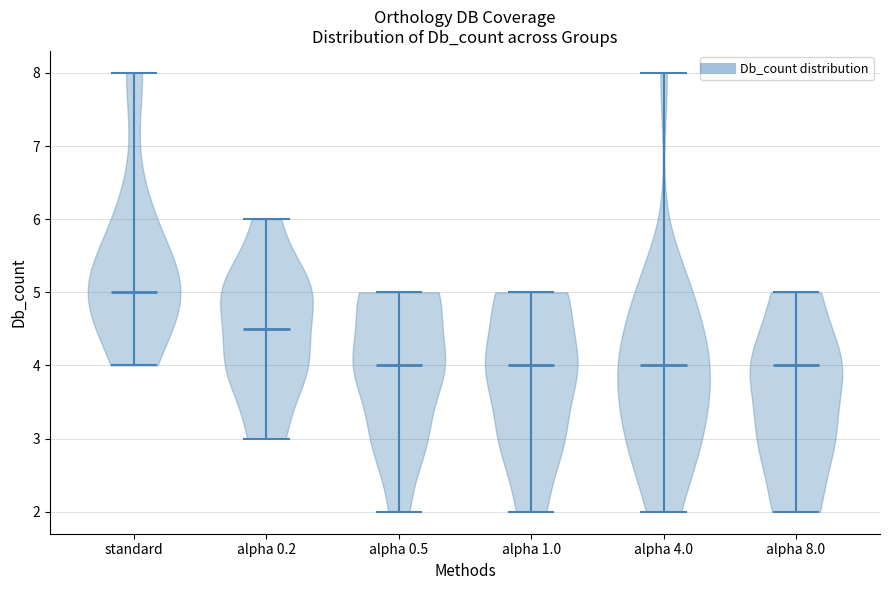

Which violin has the highest median line?

standard